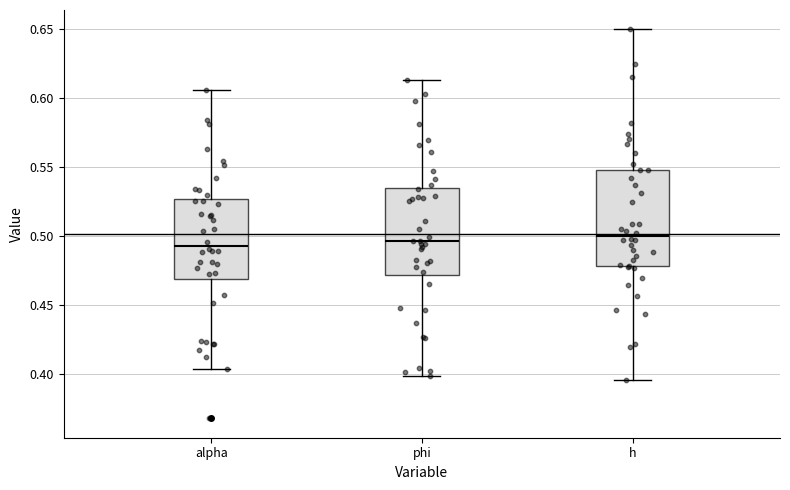

Comparing the boxes themselves (not the whiskers), which one is the tallest?

h